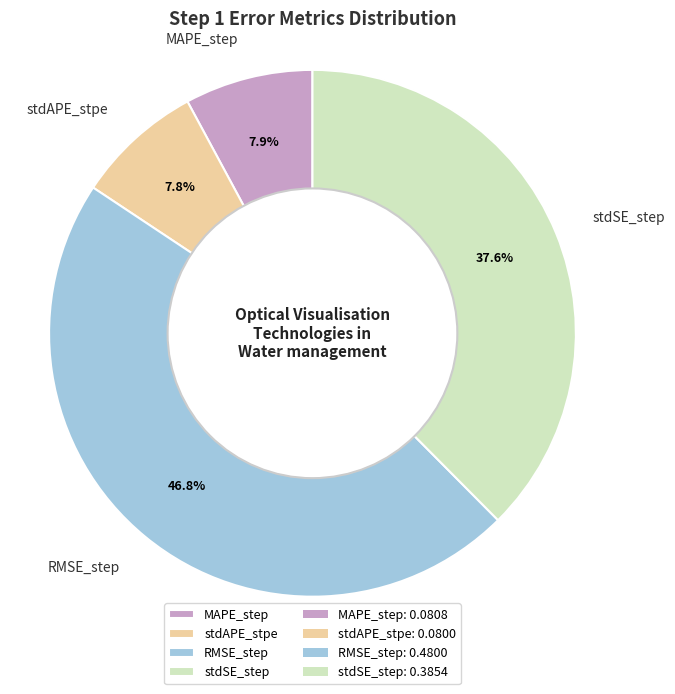

Count the number of slices in the pie.

4